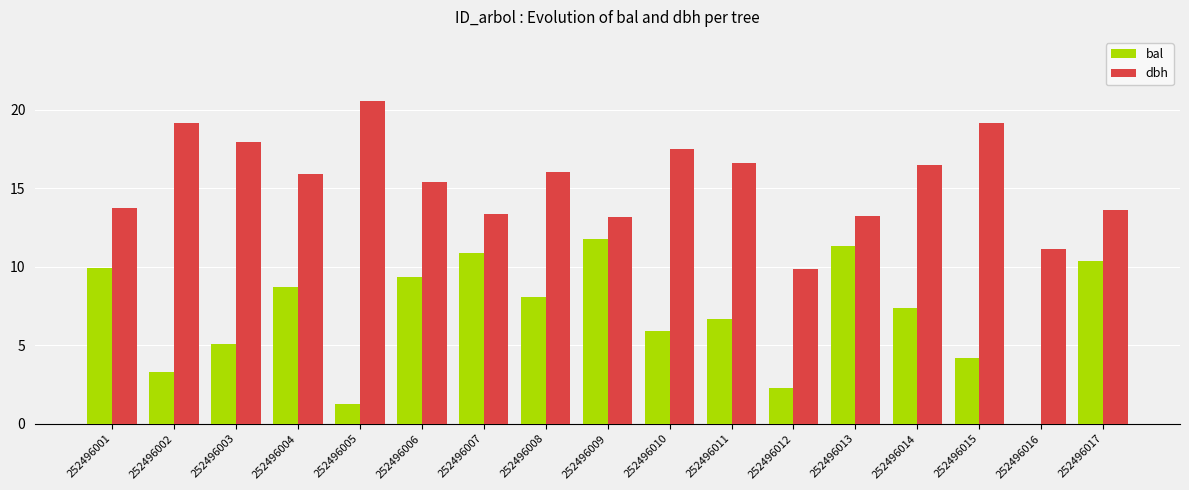

Which series has the largest total across all categories?

dbh